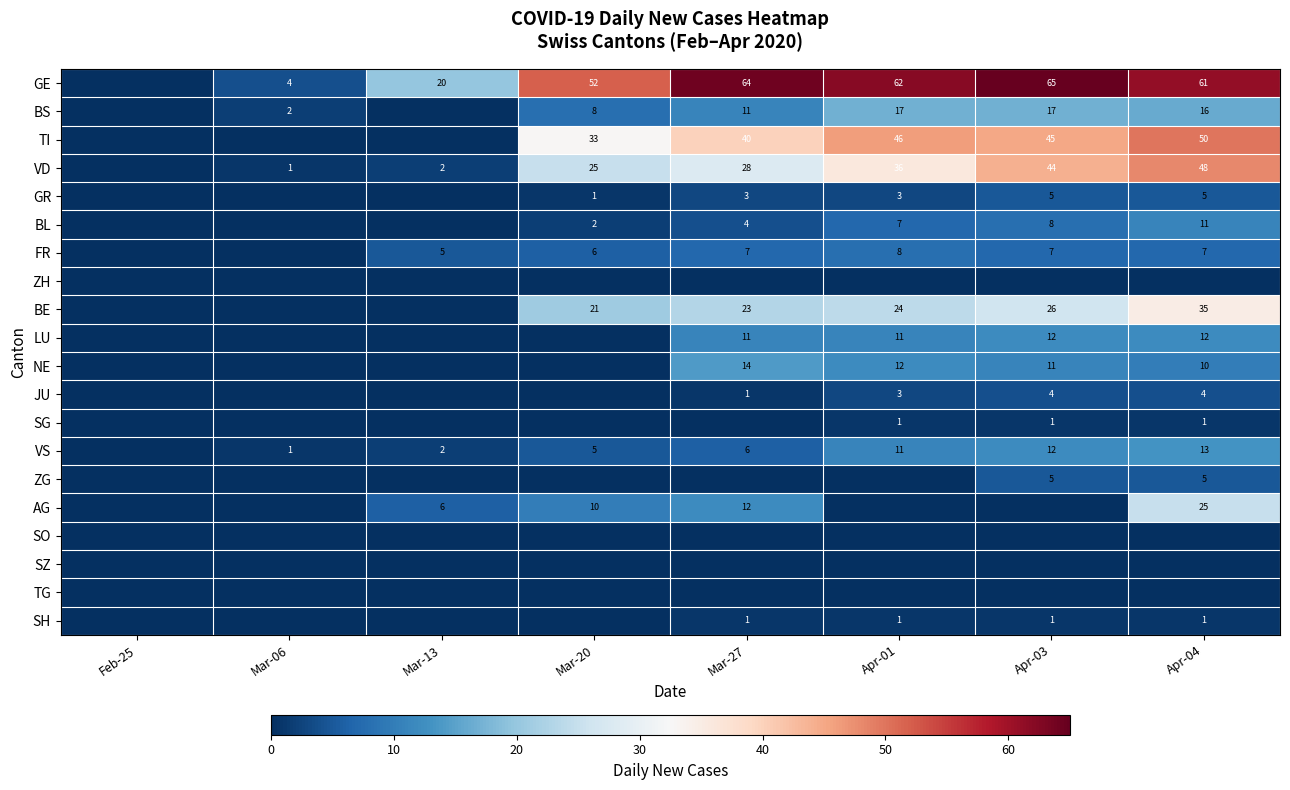

At how many categories does at least one series exceed 25?

5